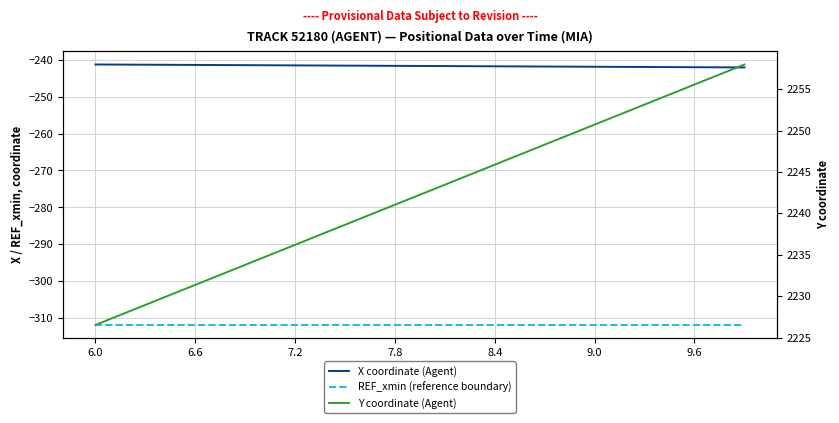

Reading left to right, transcribe all the data shown in this chart.

X coordinate (Agent): -241.3	-241.3	-241.4	-241.4	-241.4	-241.4	-241.4	-241.5	-241.5	-241.5	-241.5	-241.5	-241.6	-241.6	-241.6	-241.6	-241.6	-241.7	-241.7	-241.7	-241.7	-241.7	-241.8	-241.8	-241.8	-241.8	-241.8	-241.9	-241.9	-241.9	-241.9	-241.9	-242.0	-242.0	-242.0	-242.0	-242.1	-242.1	-242.1	-242.1
REF_xmin (reference boundary): -311.8	-311.8	-311.8	-311.8	-311.8	-311.8	-311.8	-311.8	-311.8	-311.8	-311.8	-311.8	-311.8	-311.8	-311.8	-311.8	-311.8	-311.8	-311.8	-311.8	-311.8	-311.8	-311.8	-311.8	-311.8	-311.8	-311.8	-311.8	-311.8	-311.8	-311.8	-311.8	-311.8	-311.8	-311.8	-311.8	-311.8	-311.8	-311.8	-311.8
Y coordinate (Agent): 2226.5	2227.3	2228.1	2228.9	2229.8	2230.6	2231.4	2232.2	2233.0	2233.8	2234.6	2235.4	2236.2	2237.0	2237.8	2238.6	2239.4	2240.2	2241.0	2241.8	2242.7	2243.5	2244.3	2245.1	2245.9	2246.7	2247.5	2248.3	2249.1	2249.9	2250.7	2251.5	2252.3	2253.1	2253.9	2254.8	2255.6	2256.4	2257.2	2258.0